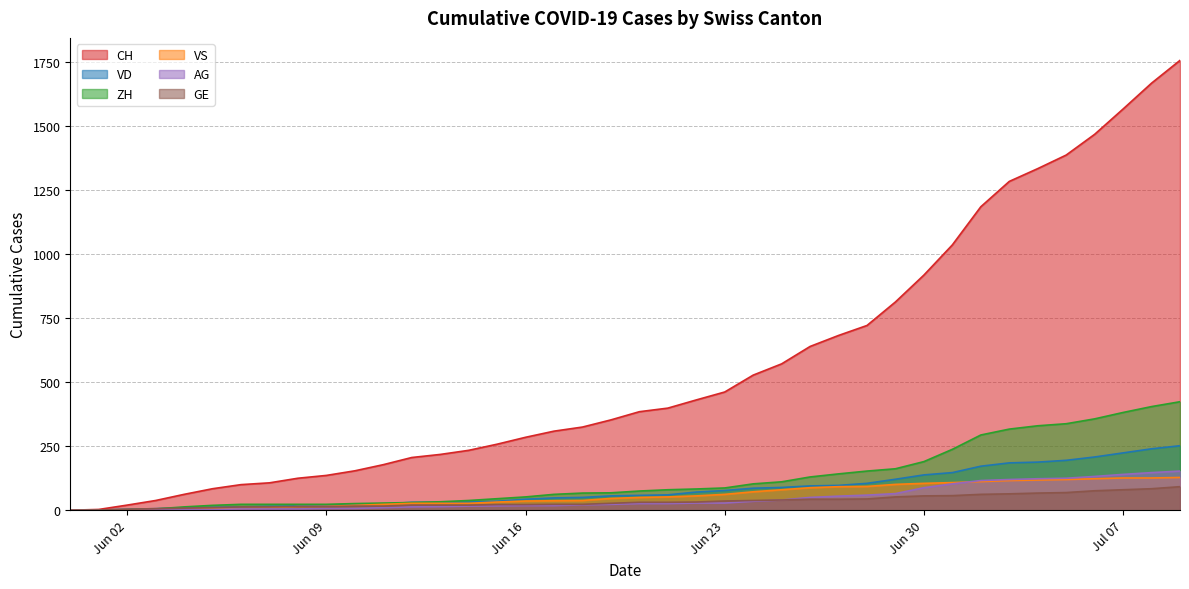

What is the maximum value for ZH?

424